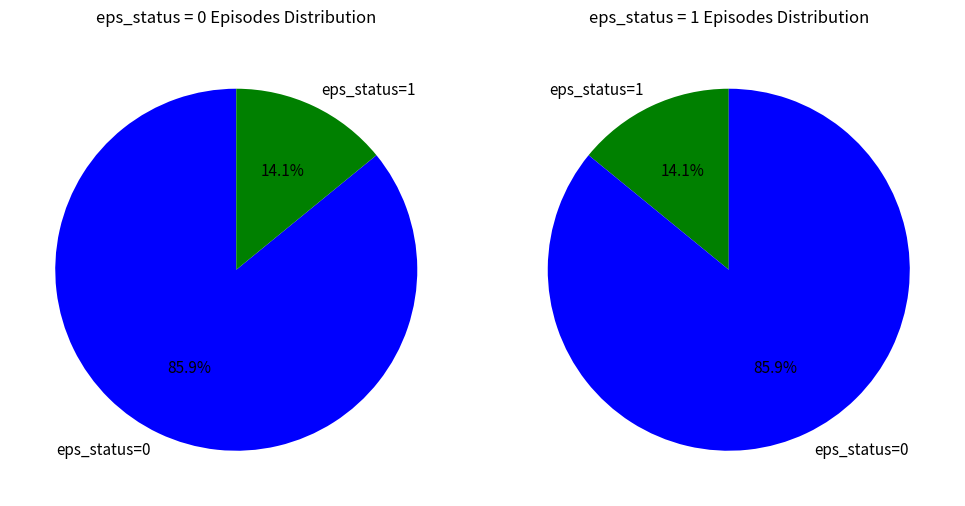

To the nearest percent, what portion does eps_status=0 represent?

86%